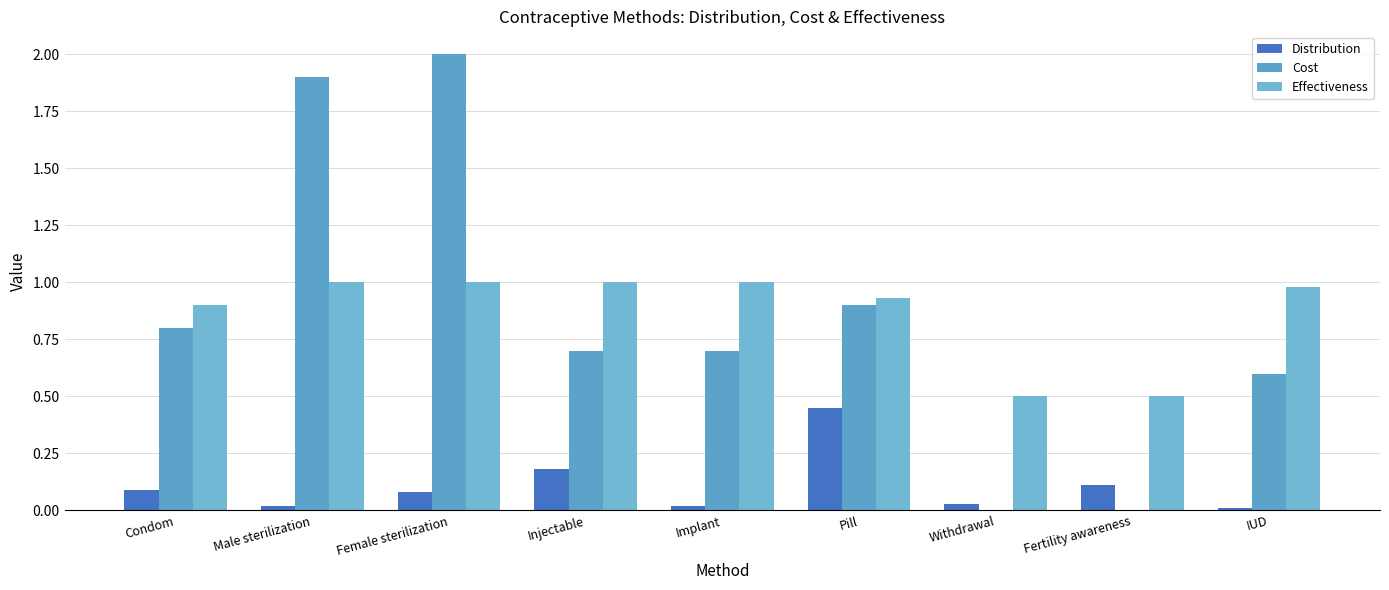

At which label is Cost closest to 1?

Pill